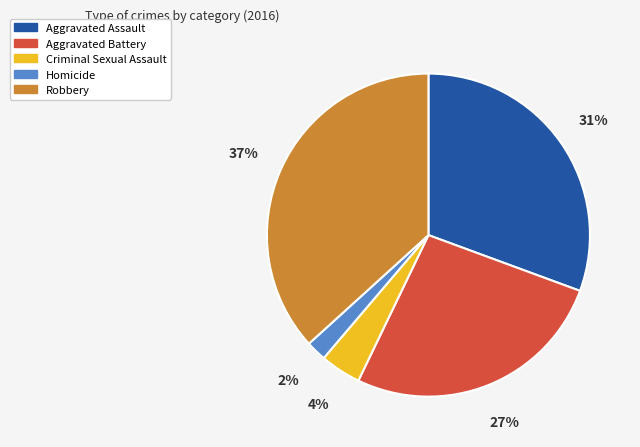

Combined, do Aggravated Assault and Robbery account for over 50%?

Yes